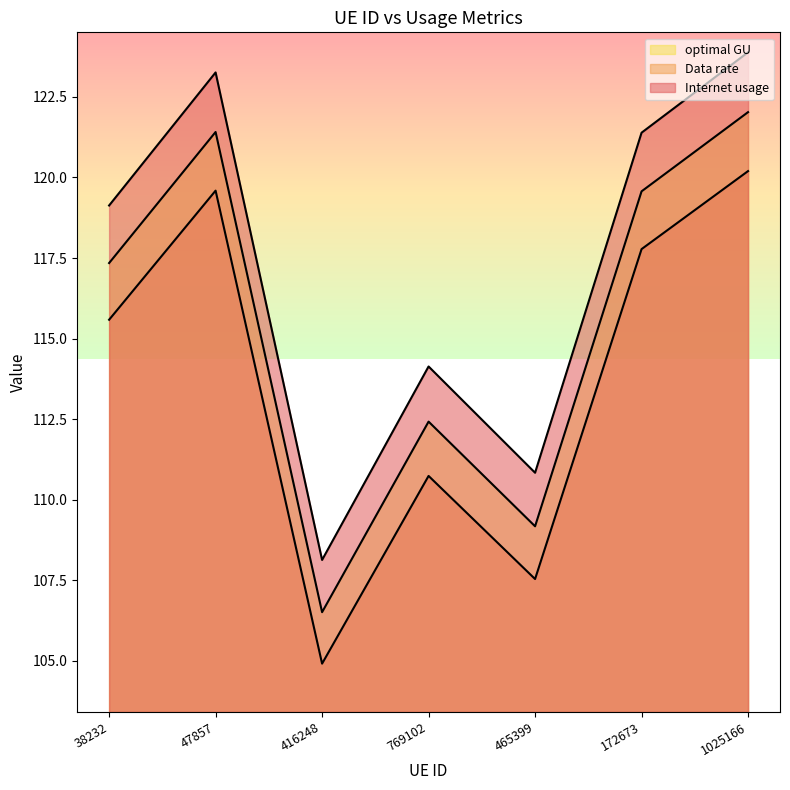

Where is Data rate nearest to the value 112?

769102